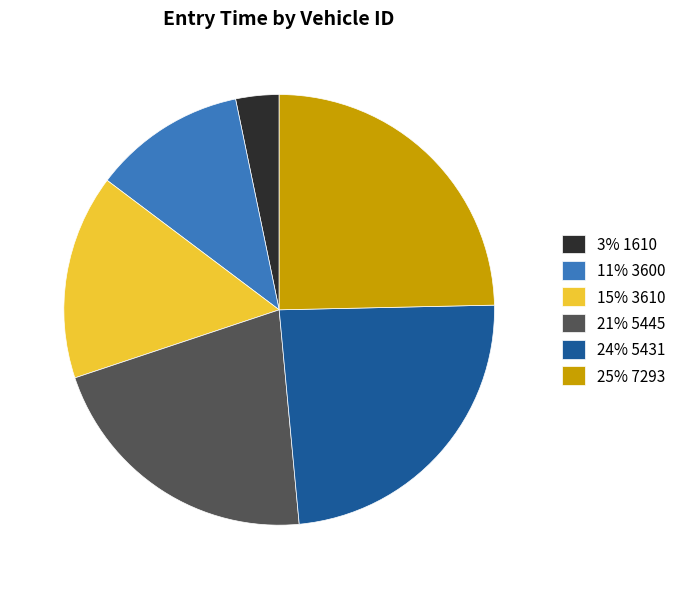

Is 21% 5445 the majority of the pie?

No